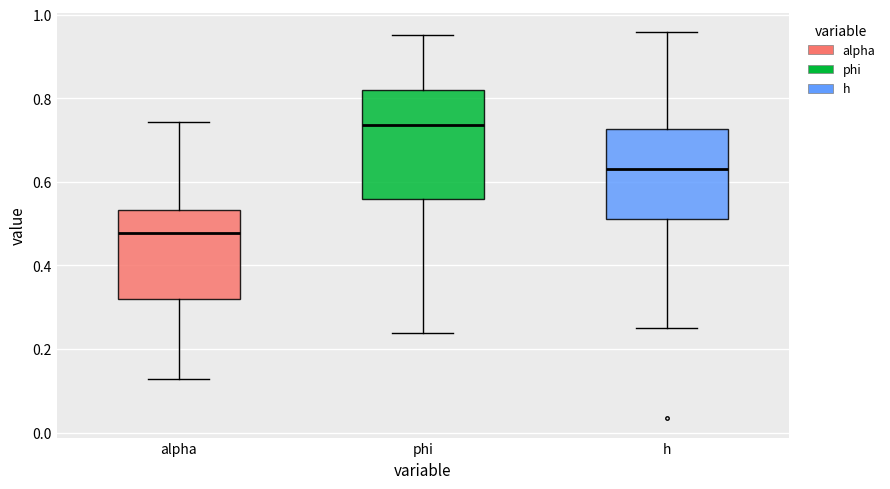

Reading left to right, transcribe this box plot: for each box, give where its median line is, the range the box spans, and where its two whiskers end, as read against the y-axis. The values are not printed on the chart, so give them approximately, as read against the axis.

alpha: median 0.48, box 0.32 to 0.54, whiskers 0.12 to 0.74
phi: median 0.74, box 0.56 to 0.82, whiskers 0.24 to 0.96
h: median 0.64, box 0.52 to 0.72, whiskers 0.26 to 0.96